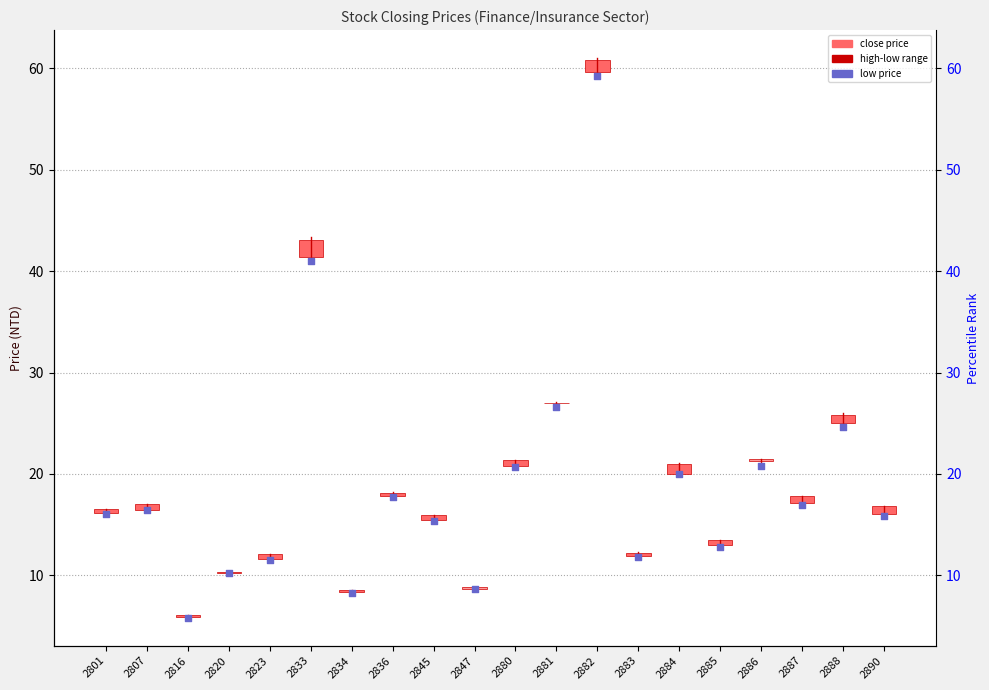

Between 2807 and 2801, which is larger?

2807